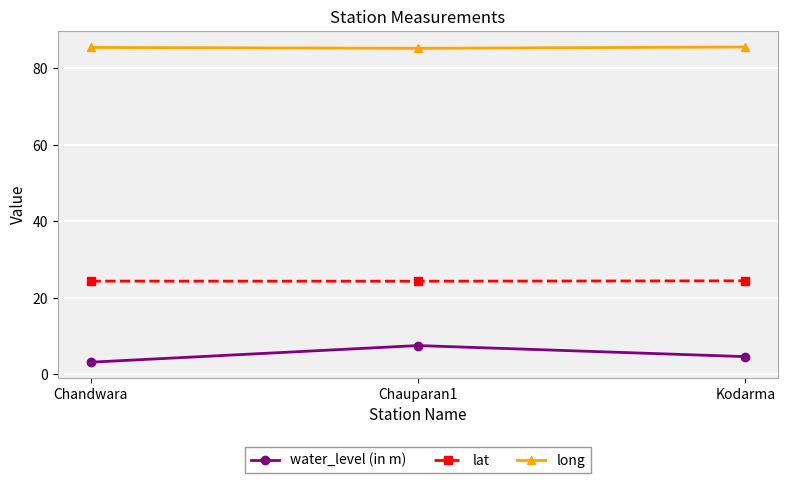

What is the sum of the lat values at Kodarma and Chandwara?

48.9